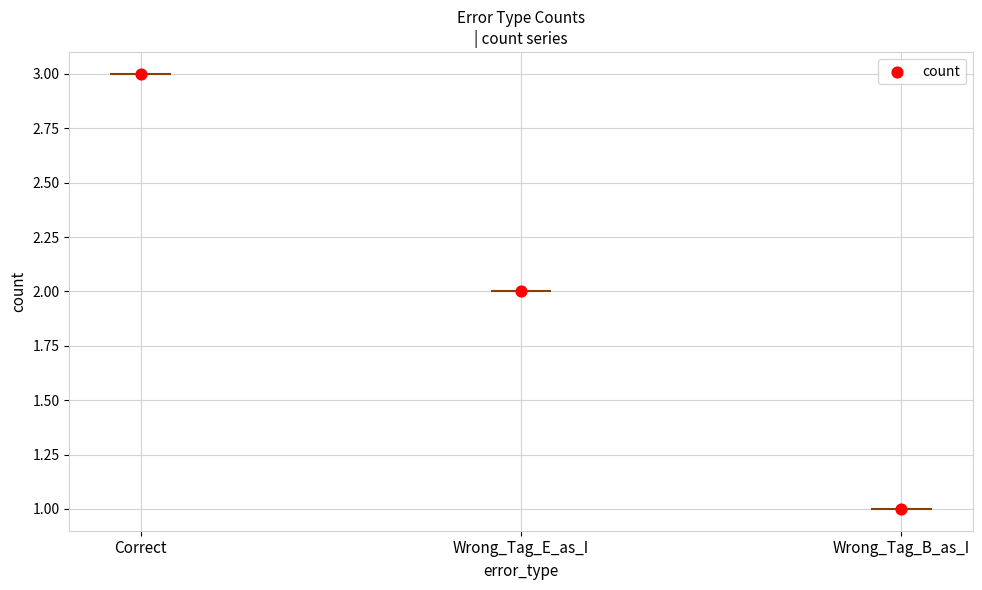

Which has a higher value, Wrong_Tag_B_as_I or Correct?

Correct